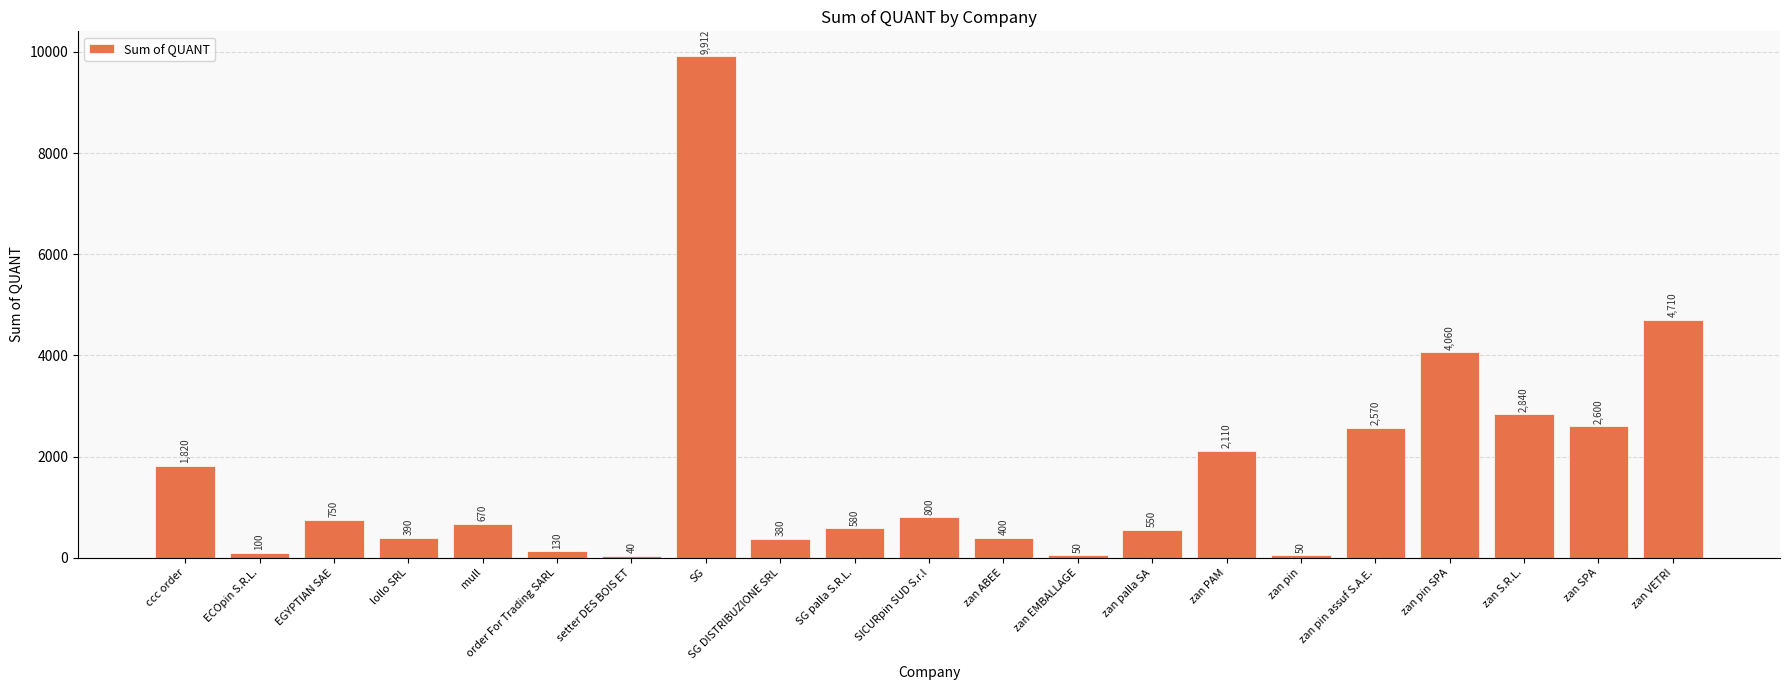

What is the difference between the second highest and second lowest values?

4660